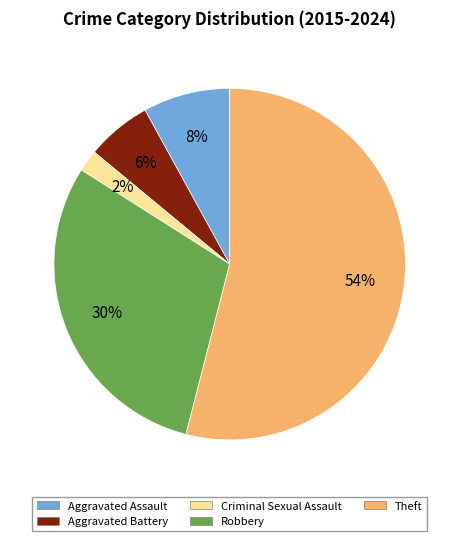

Between Theft and Aggravated Assault, which is larger?

Theft